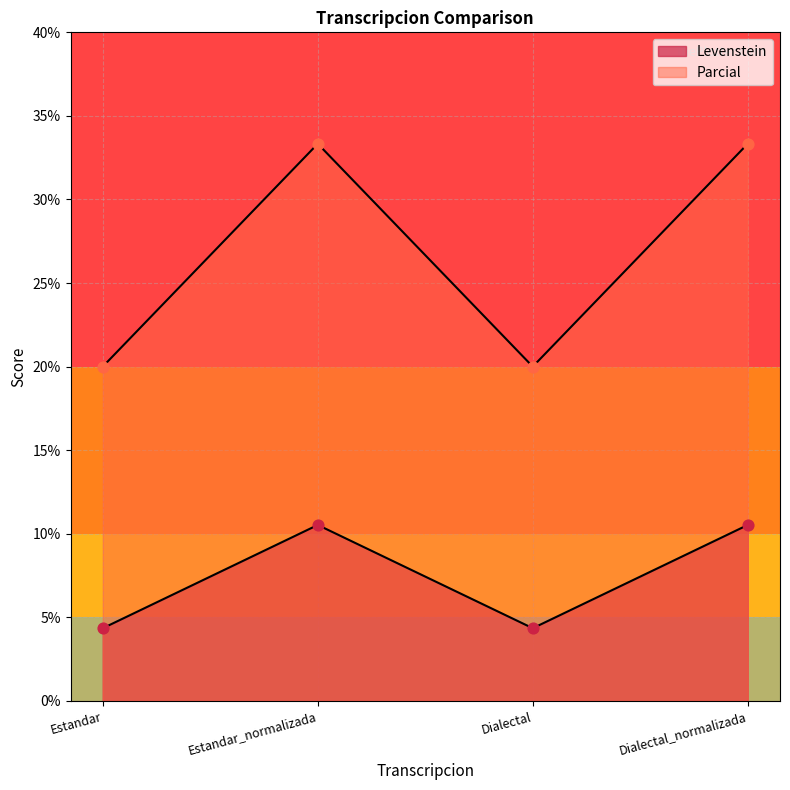

What is the total value across all series at Estandar_normalizada?

43.9